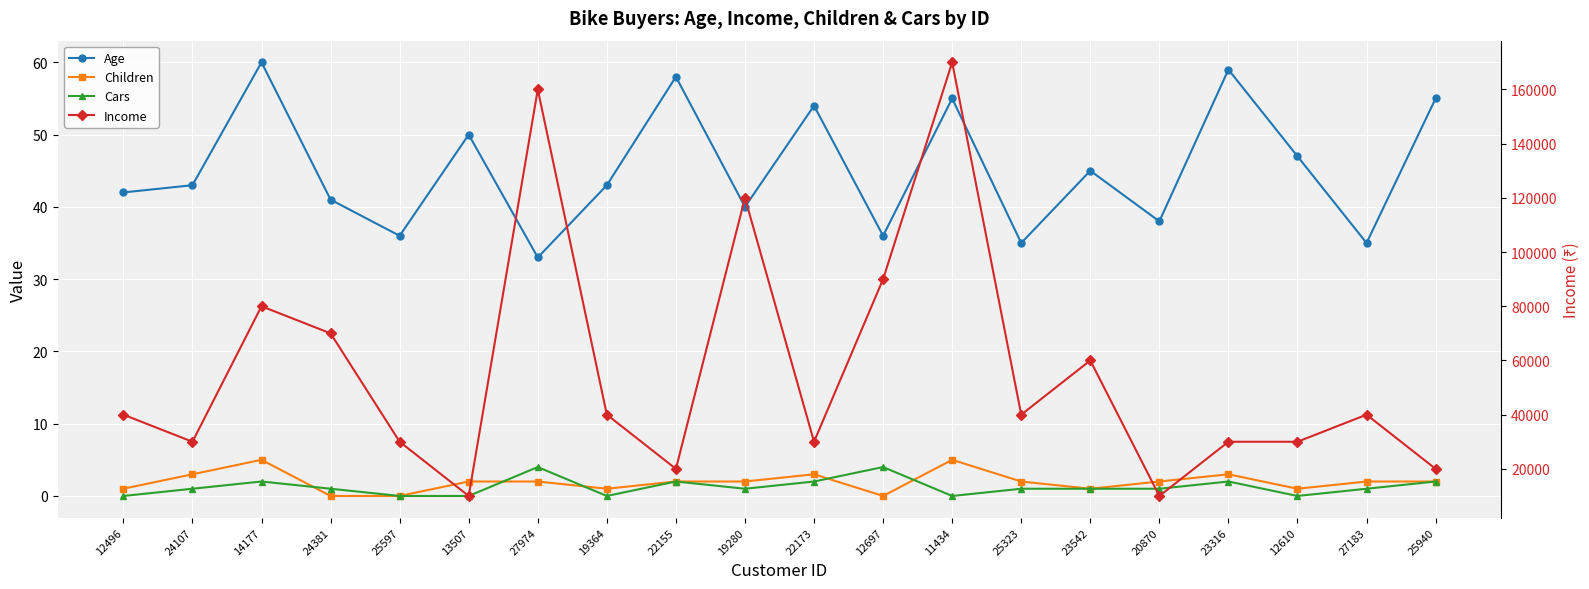

Where does the Age series first go above 43?

14177